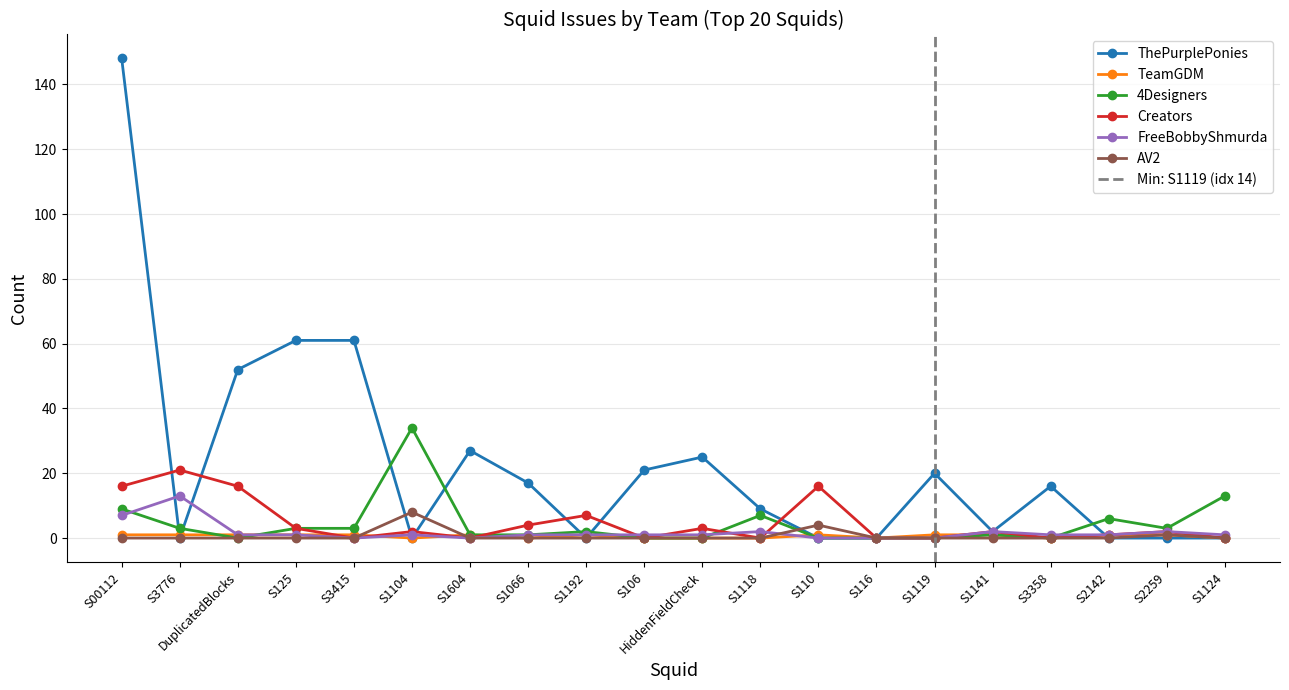

Reading right to left, transcribe all the data shown in this chart.

ThePurplePonies: 0	0	0	16	2	20	0	0	9	25	21	0	17	27	0	61	61	52	0	148
TeamGDM: 0	1	1	0	1	1	0	1	0	0	0	1	0	1	0	1	1	1	1	1
4Designers: 13	3	6	0	1	0	0	0	7	0	0	2	1	1	34	3	3	0	3	9
Creators: 0	2	1	0	2	0	0	16	0	3	0	7	4	0	2	0	3	16	21	16
FreeBobbyShmurda: 1	2	1	1	2	0	0	0	2	1	1	1	1	0	1	0	1	1	13	7
AV2: 0	1	0	0	0	0	0	4	0	0	0	0	0	0	8	0	0	0	0	0